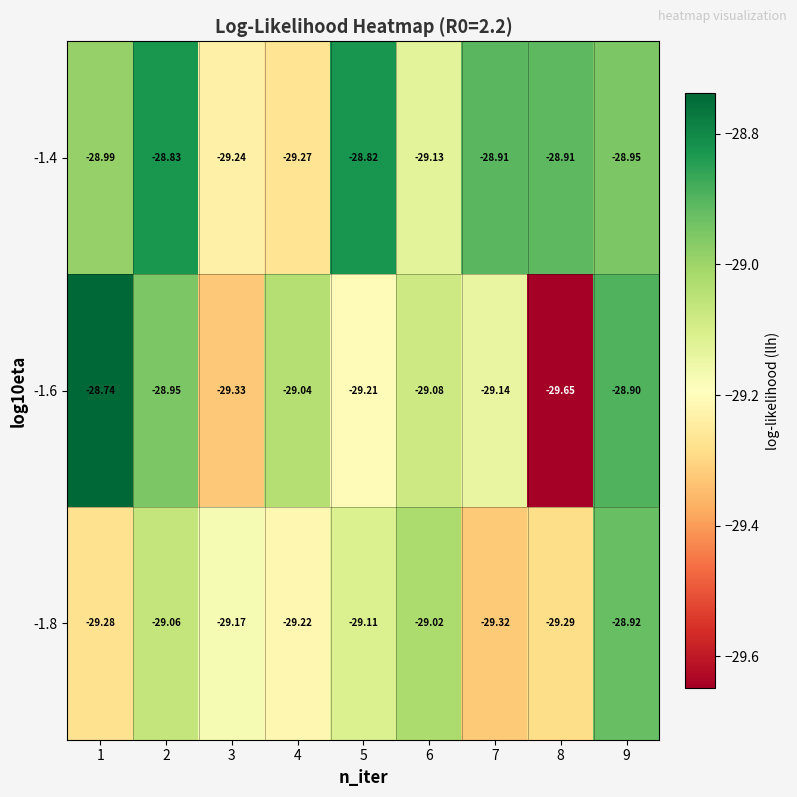

Is the value of -1.6 at 8 greater than the value of -1.4 at 3?

No